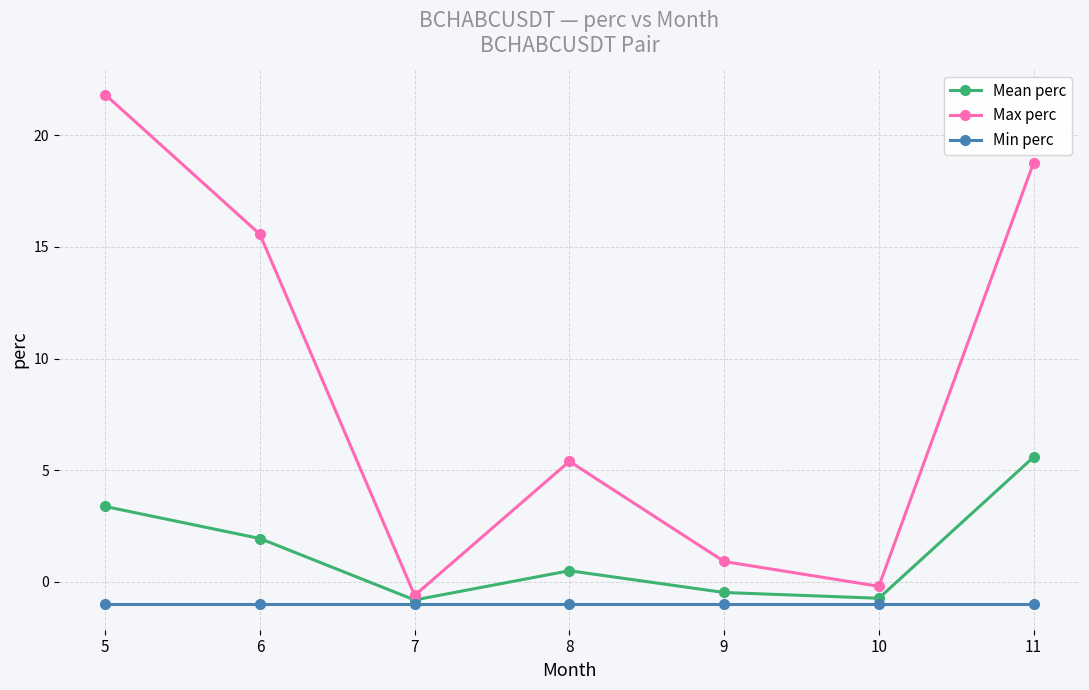

Read the Min perc value at 9.

-1.0